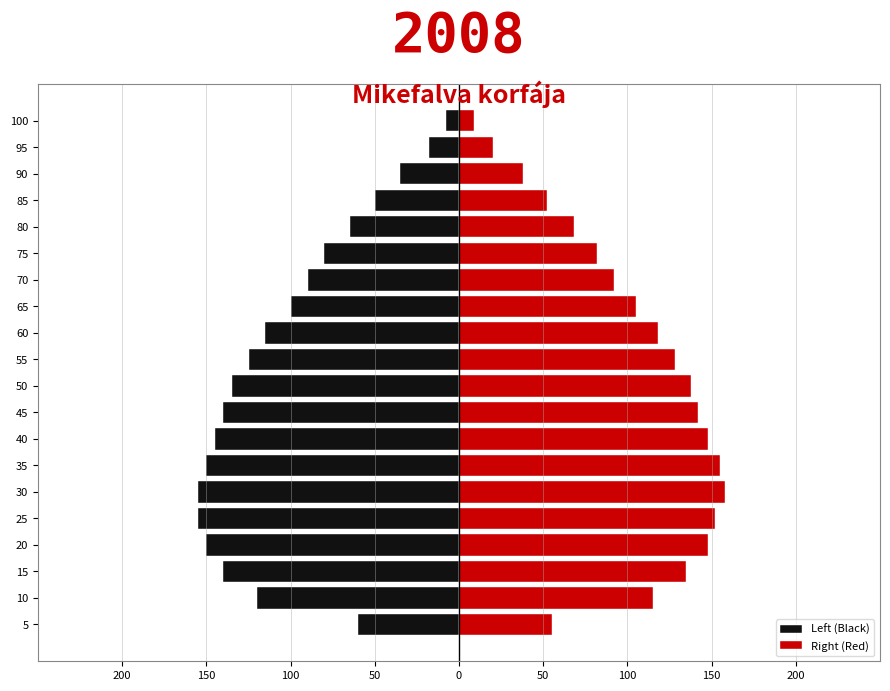

The Right (Red) series shows 60 at 35. True or false?

False